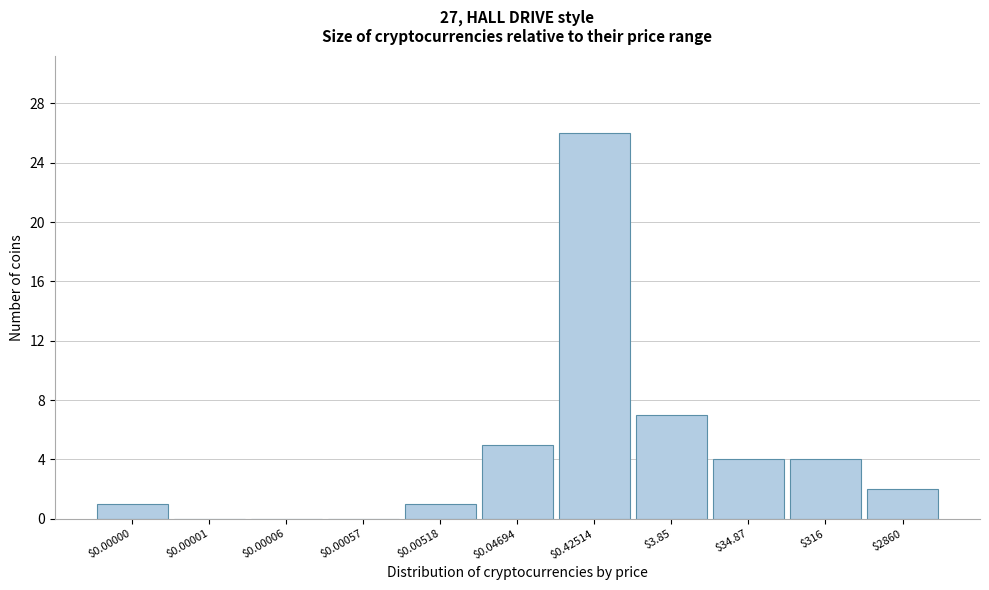

What is the greatest value displayed?

26